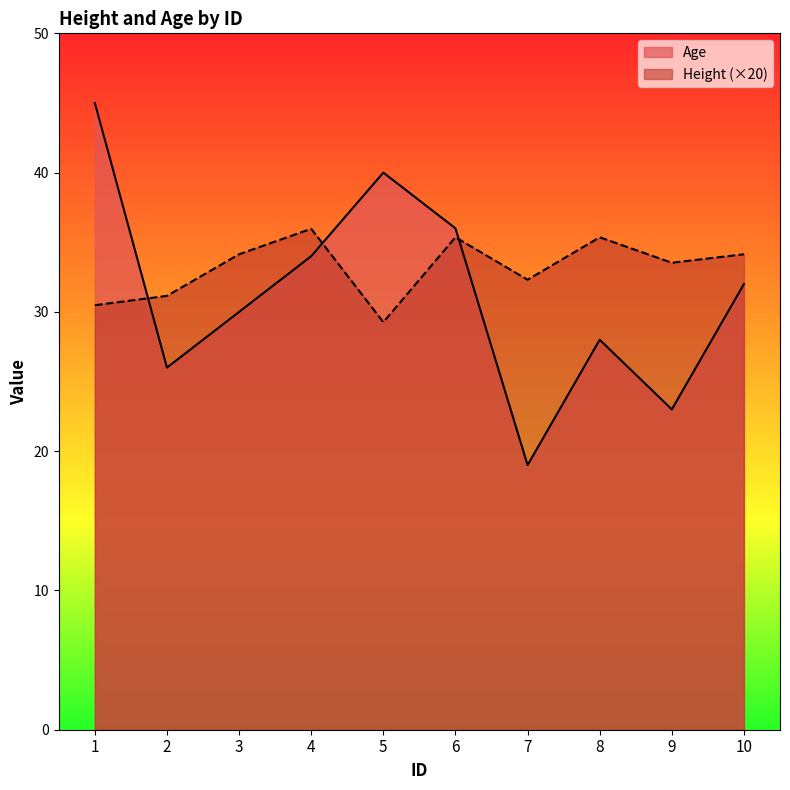

What is the value of the Age point at the 9th from the left?

23.0